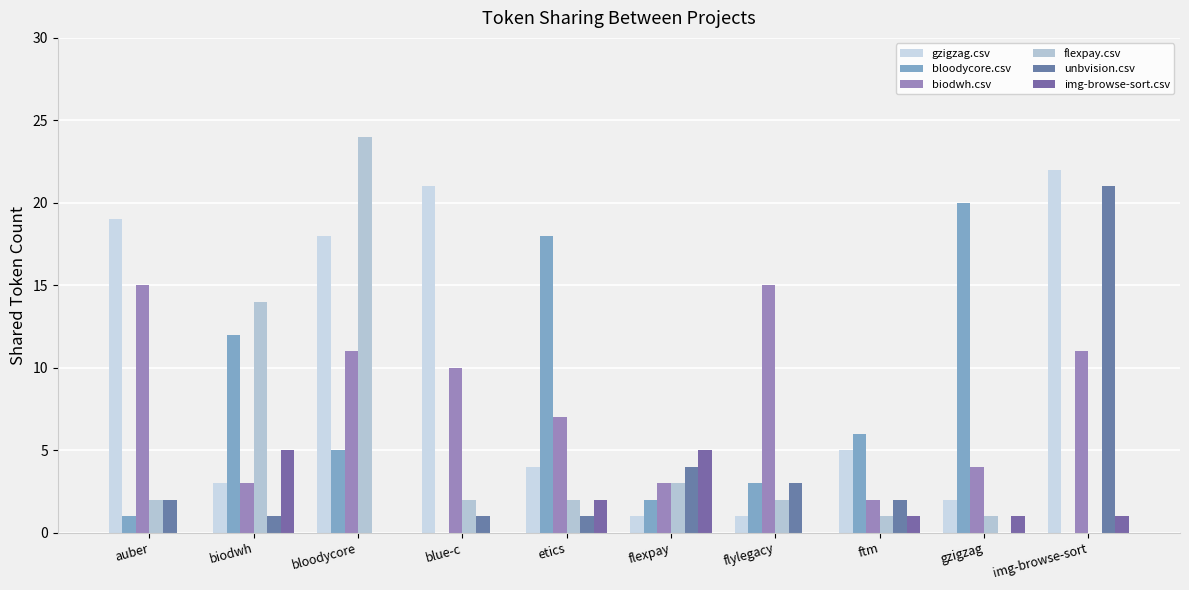

Which series has the largest total across all categories?

gzigzag.csv